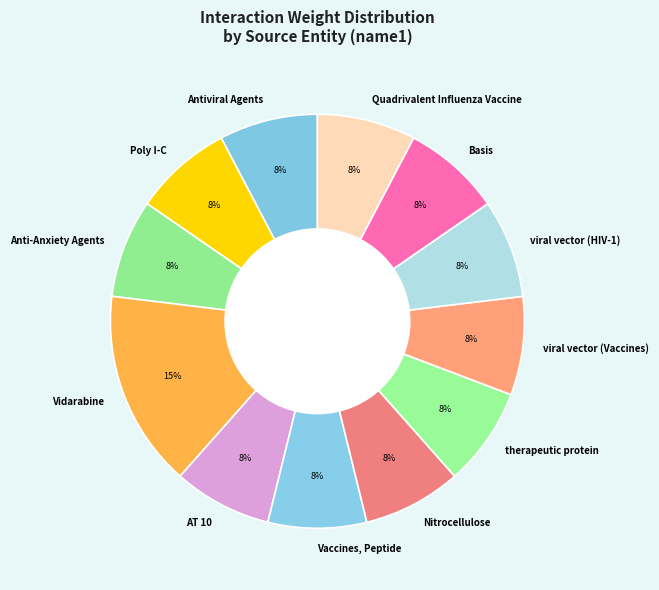

How many segments does this pie chart have?

12